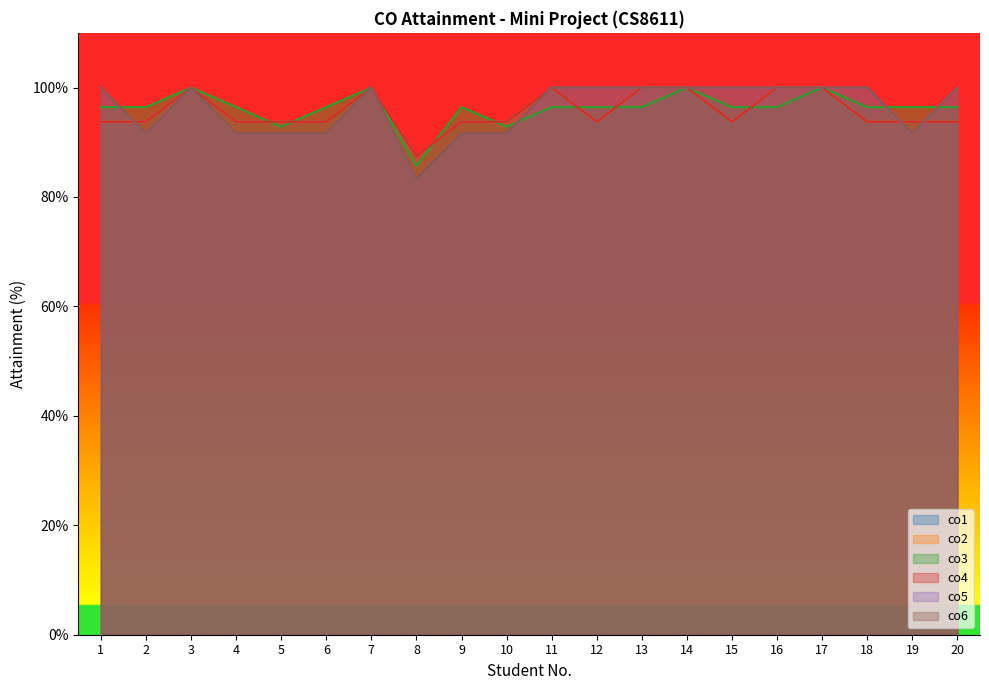

How many distinct data groups are displayed?

6